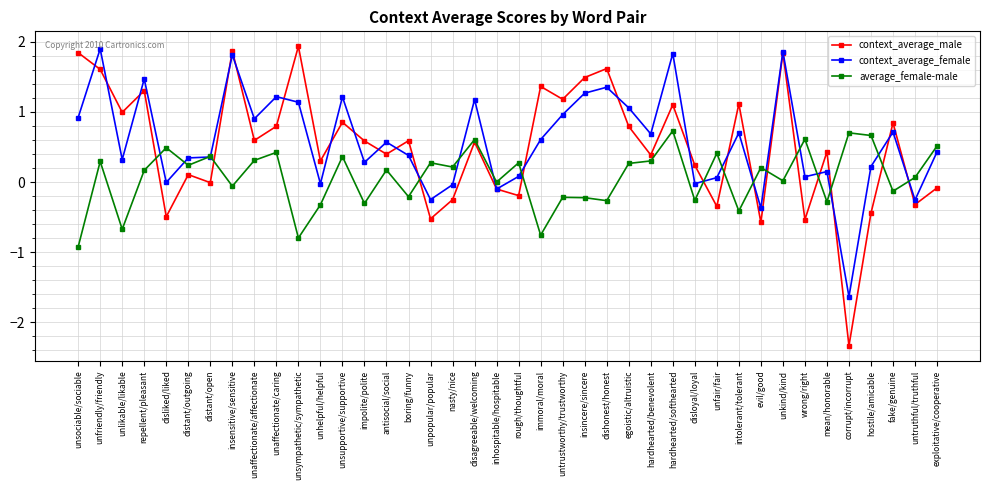

What is the label of the 22nd point from the left?

immoral/moral